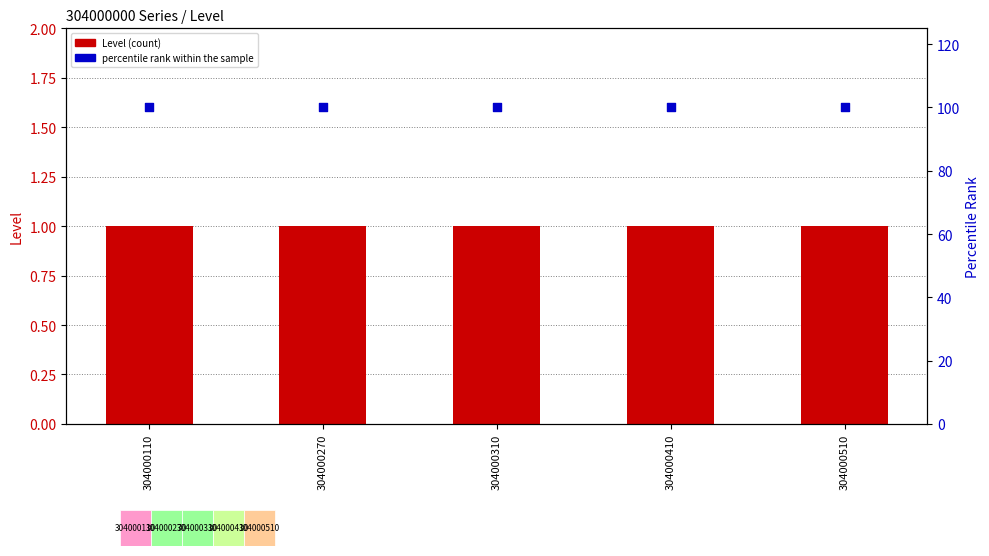

At how many categories does at least one series exceed 67?

5